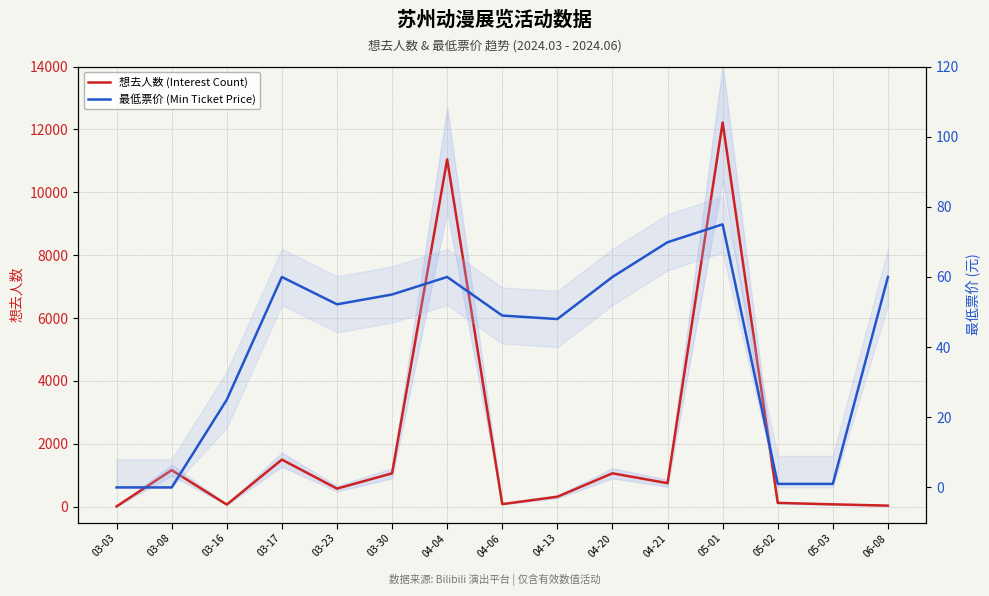

What is the difference between the highest and lowest values at 03-17?

1440.0